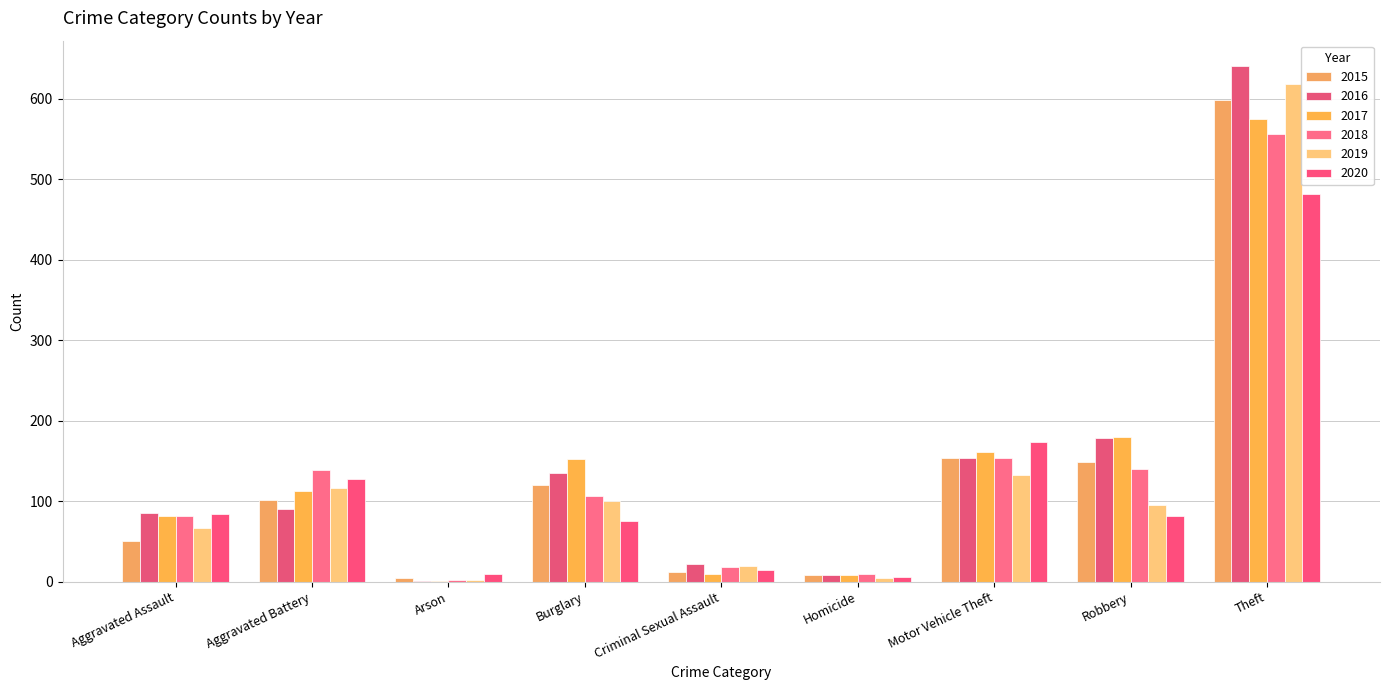

What are all the series names shown in the legend?

2015, 2016, 2017, 2018, 2019, 2020